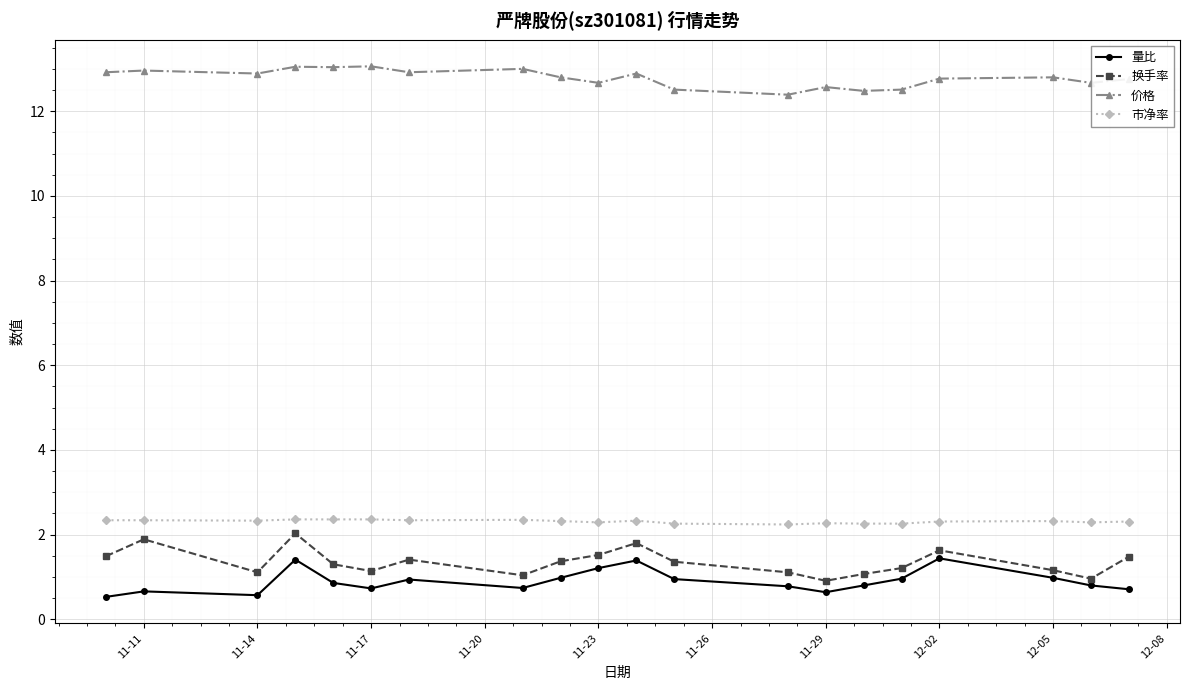

Count the number of data series in this chart.

4